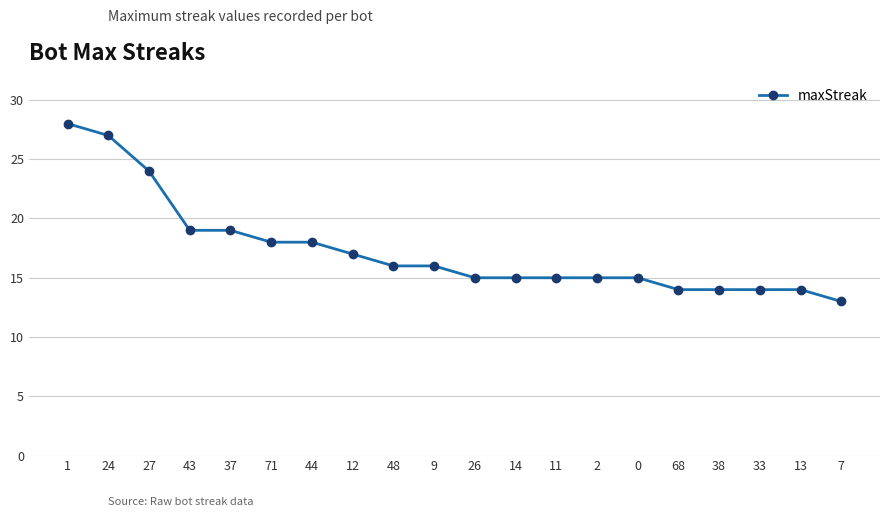

What position from the left is 12?

8